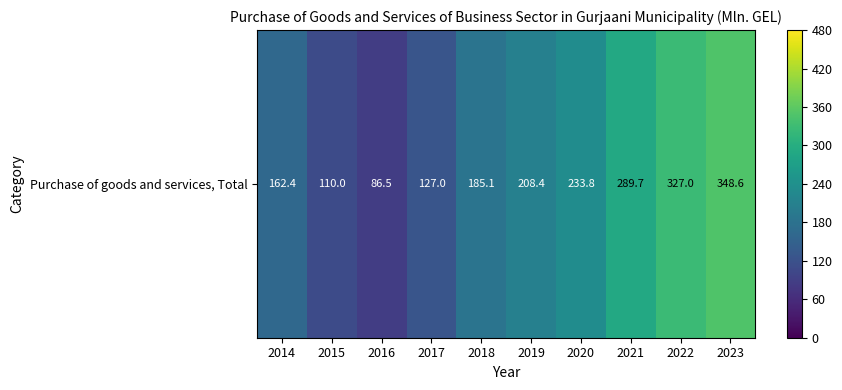

Approximately how many times larger is the value at 2016 compared to 2015?

0.8